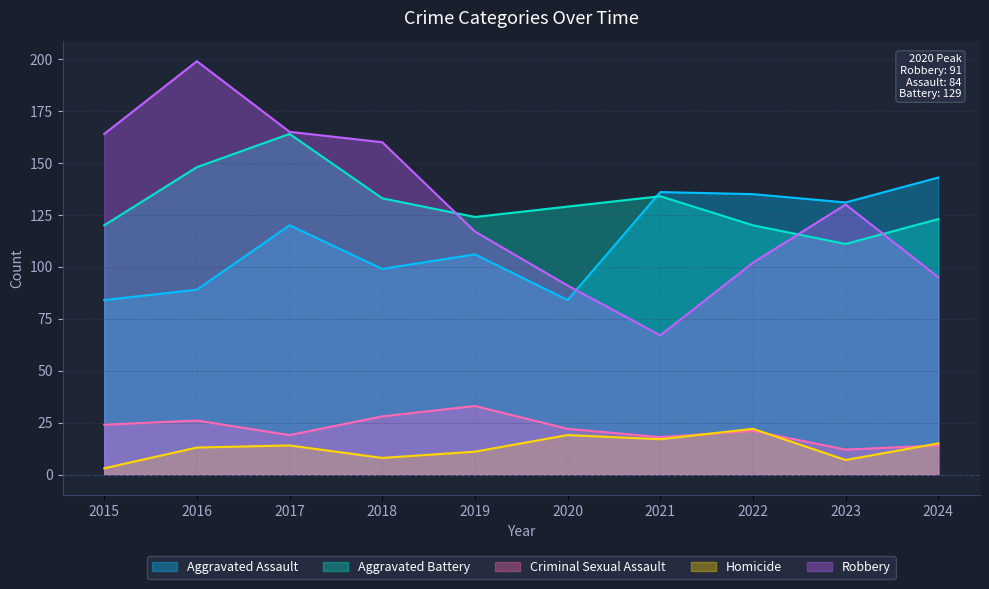

What is the value of the Robbery point at the 8th from the left?

102